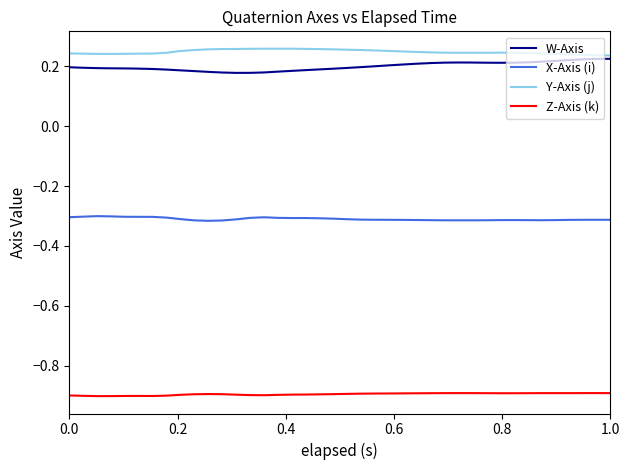

True or false: X-Axis (i) and W-Axis intersect in this chart.

False